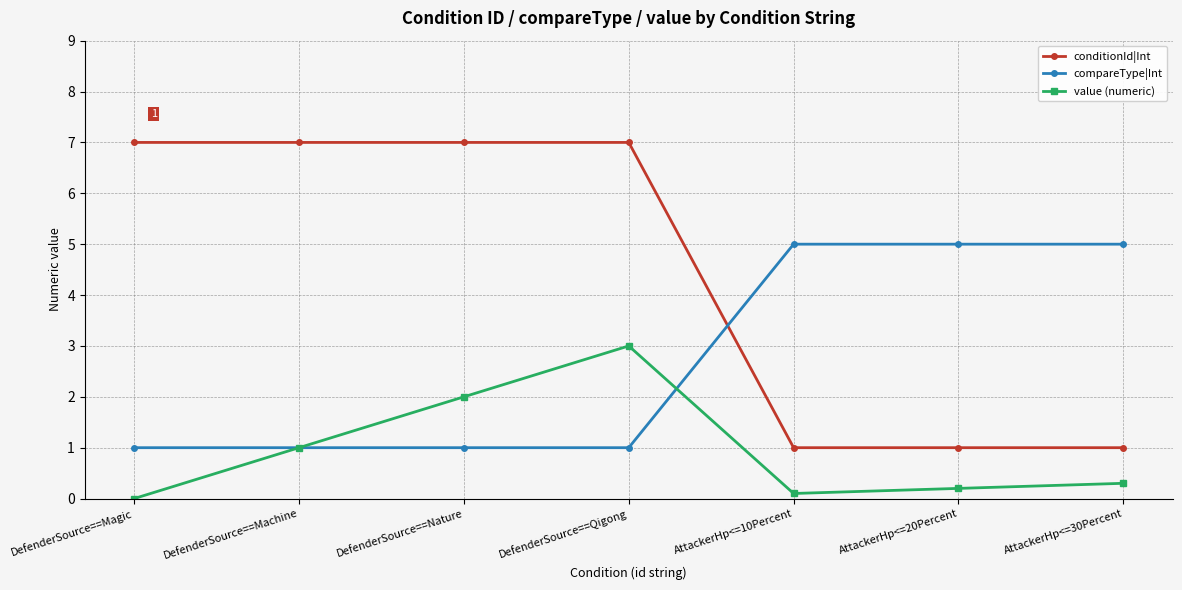

What is the difference between the maximum and second lowest values in the conditionId|Int series?

6.0